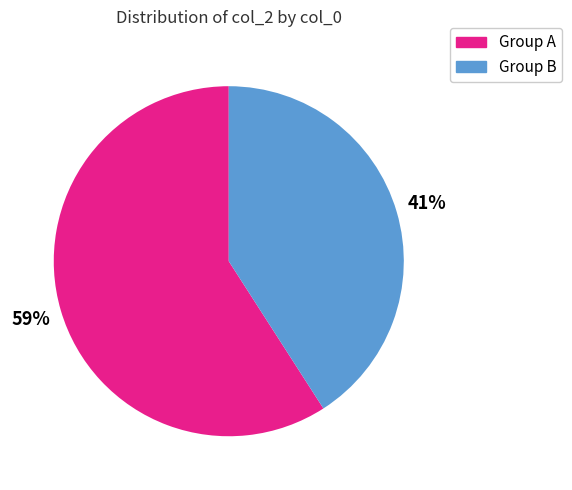

Is there a majority slice in this chart?

Yes